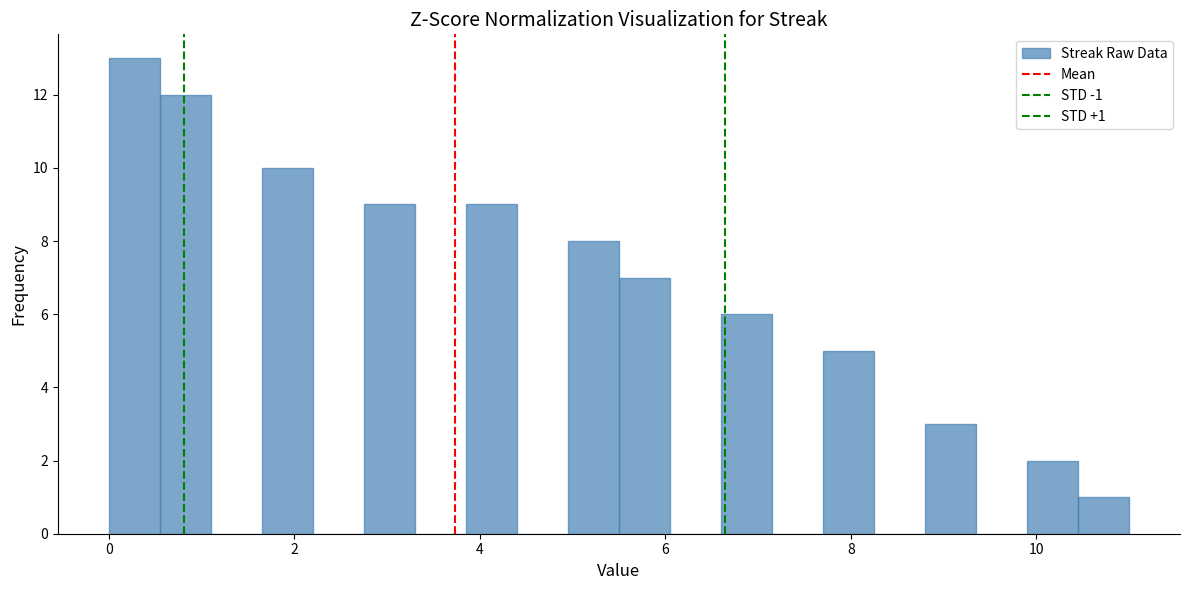

Around what value on the x-axis is the tallest bar? Give the approximate position of its centre, as read against the axis.

0.2